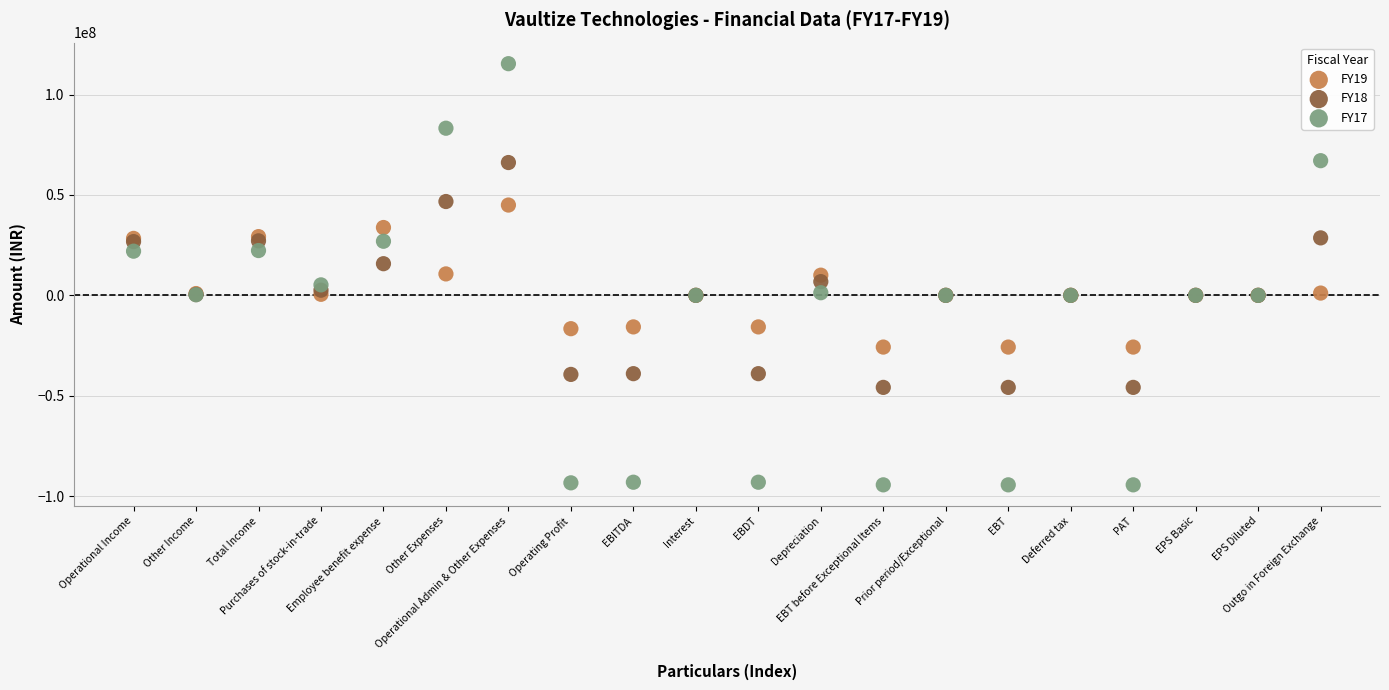

Which series contains the lowest Y value?

FY17